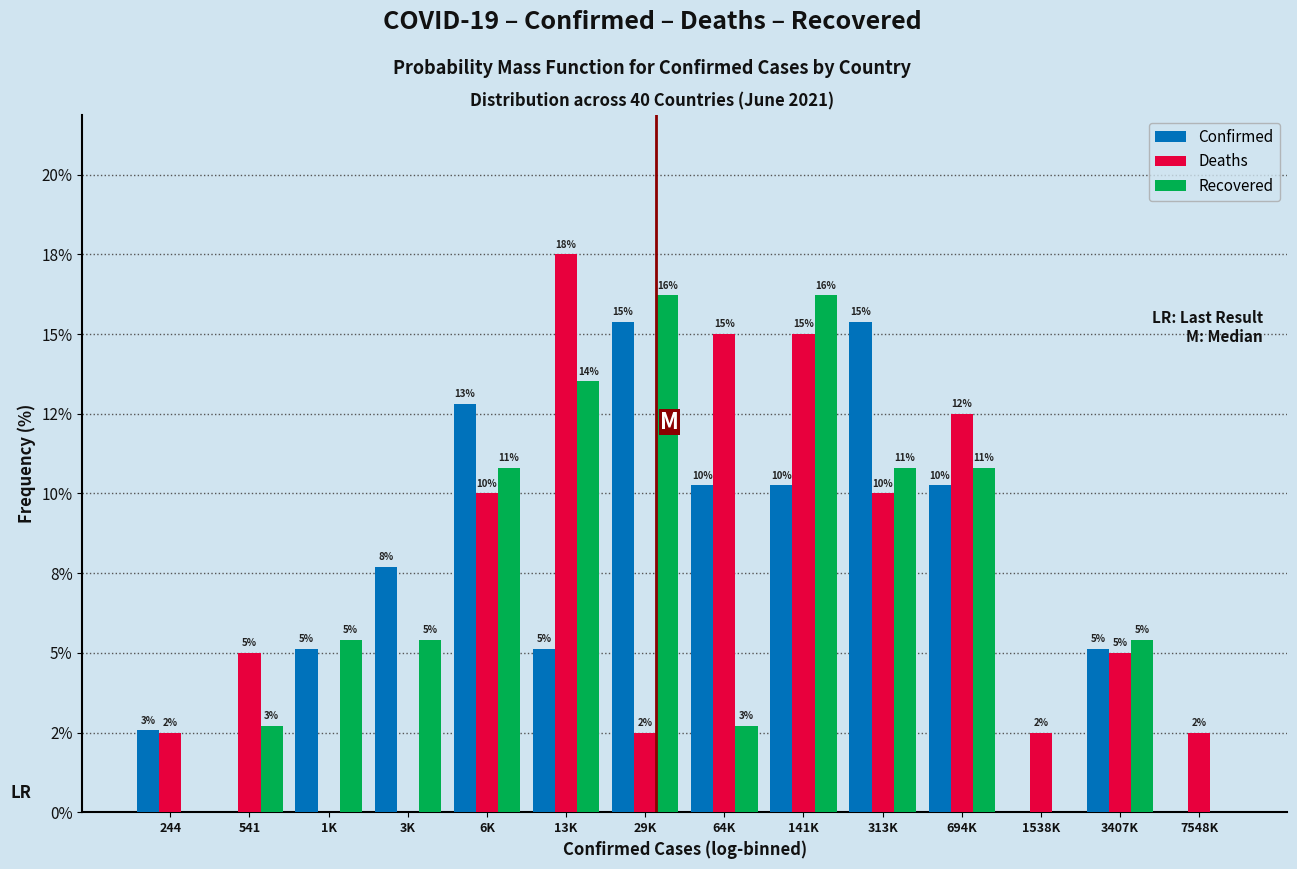

What are all the series names shown in the legend?

Confirmed, Deaths, Recovered